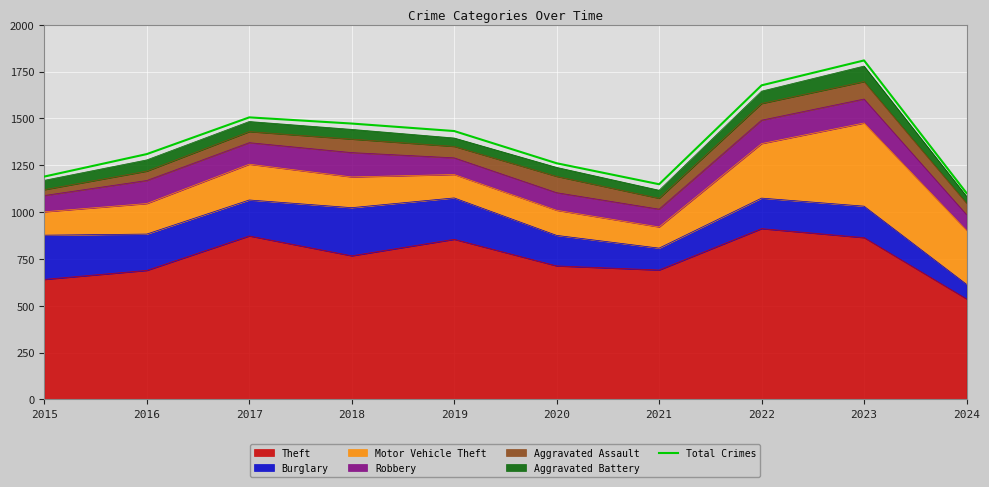

What is the value of the 3rd point from the left?

1506